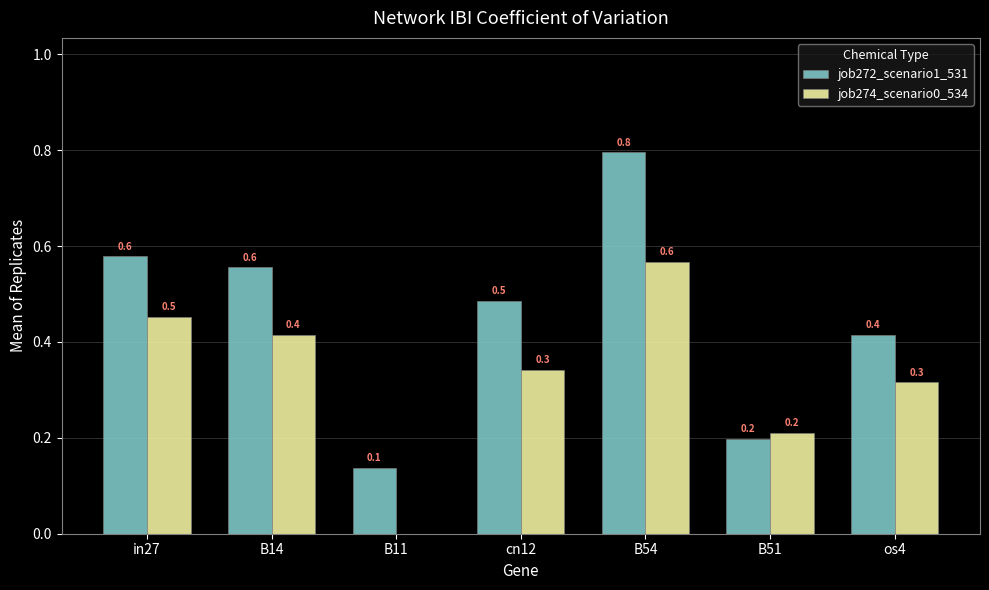

Between B54 and B51, which series saw the biggest shift?

job272_scenario1_531